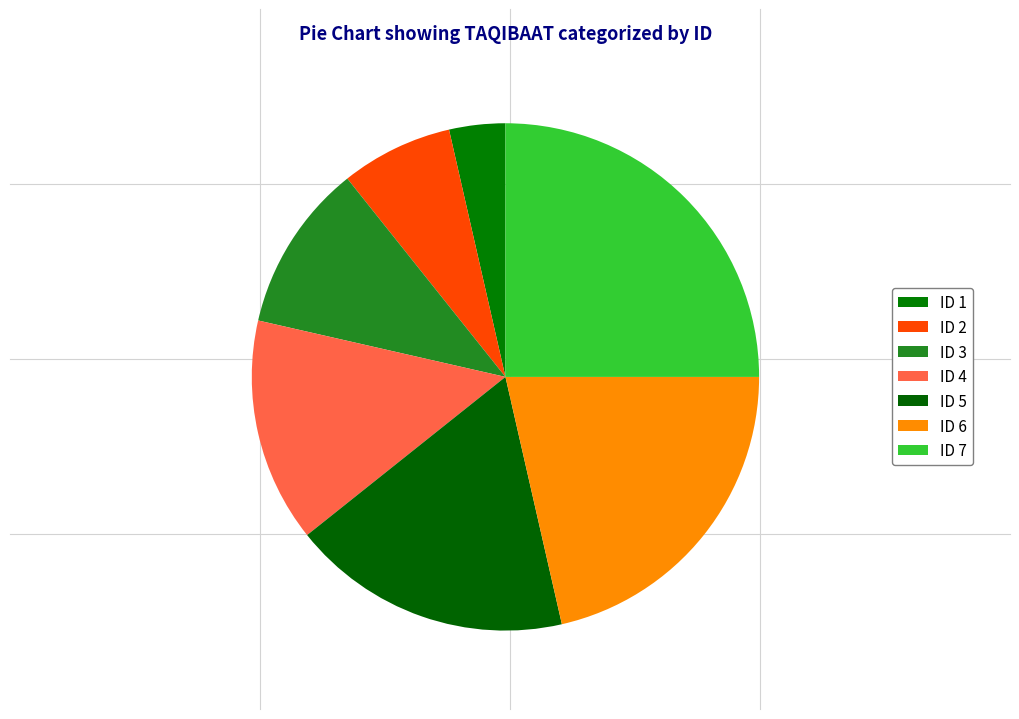

How many segments does this pie chart have?

7